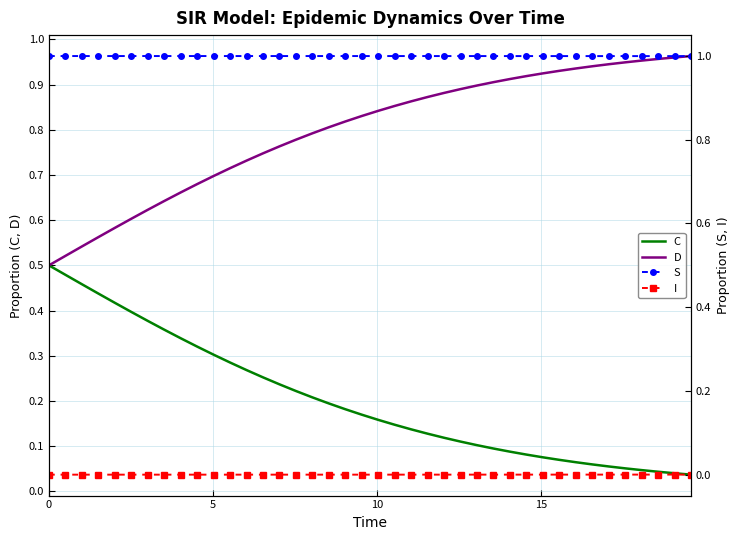

Rank the series by their maximum value, from highest to lowest.

S, D, C, I